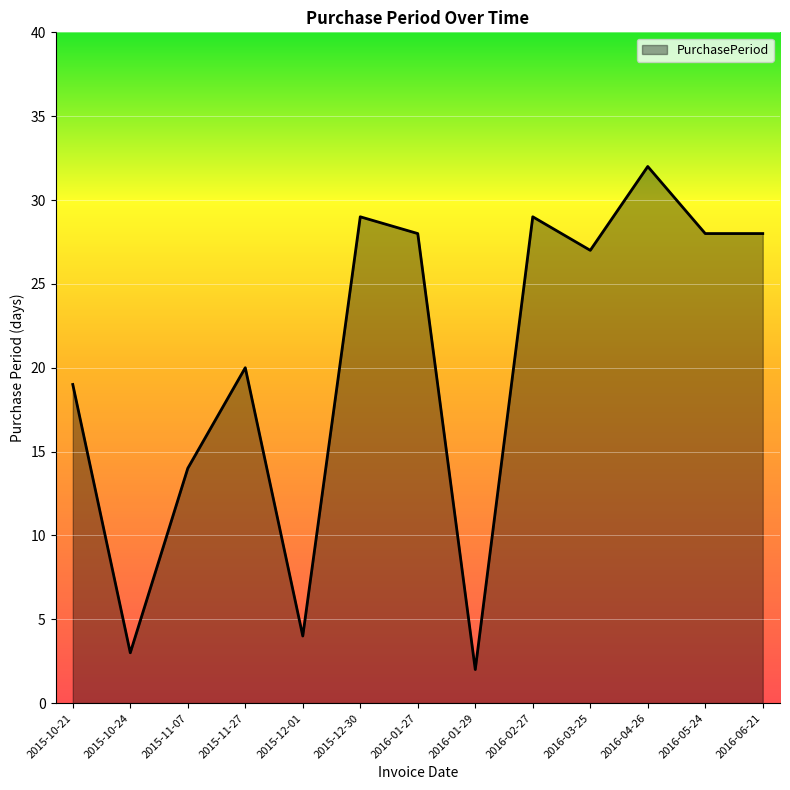

What is the sum of all values?

263